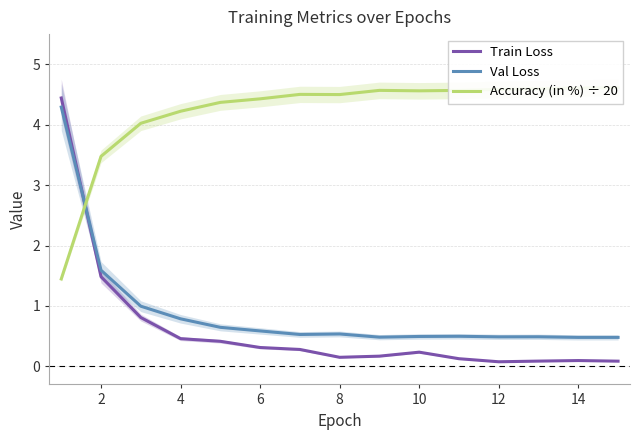

How many intersections are there between Train Loss and Val Loss?

1